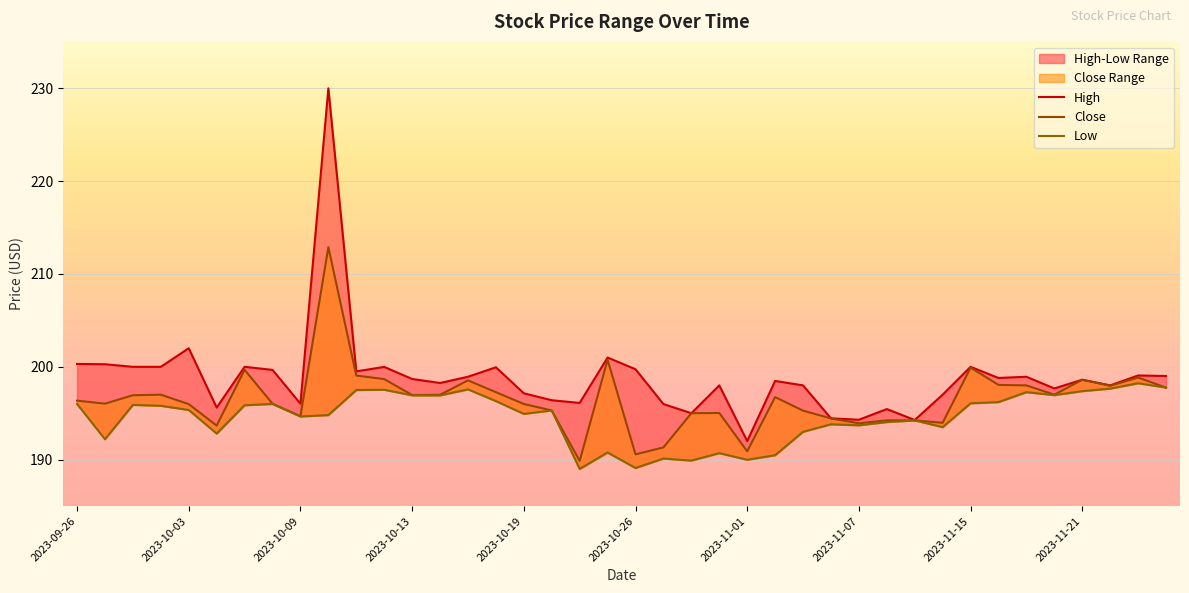

The High series shows 305.4 at 17. True or false?

False